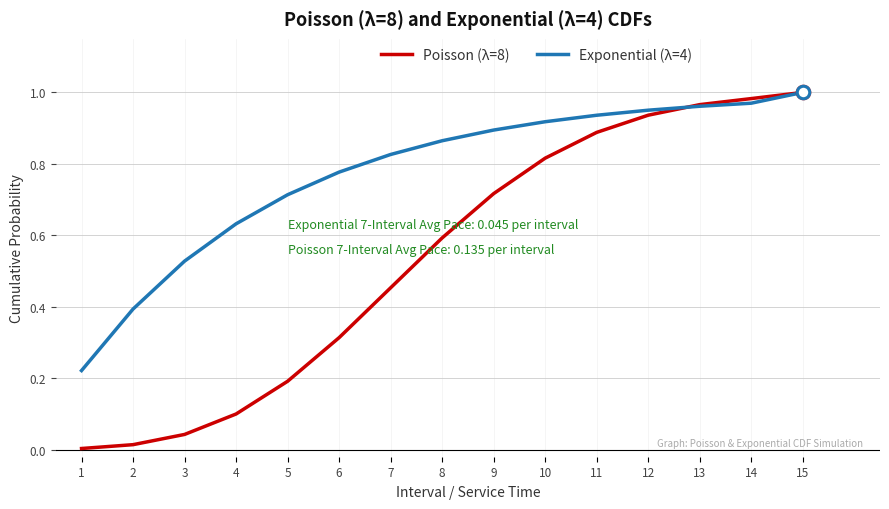

True or false: Exponential (λ=4) has a value of 0.4 at 10.

False